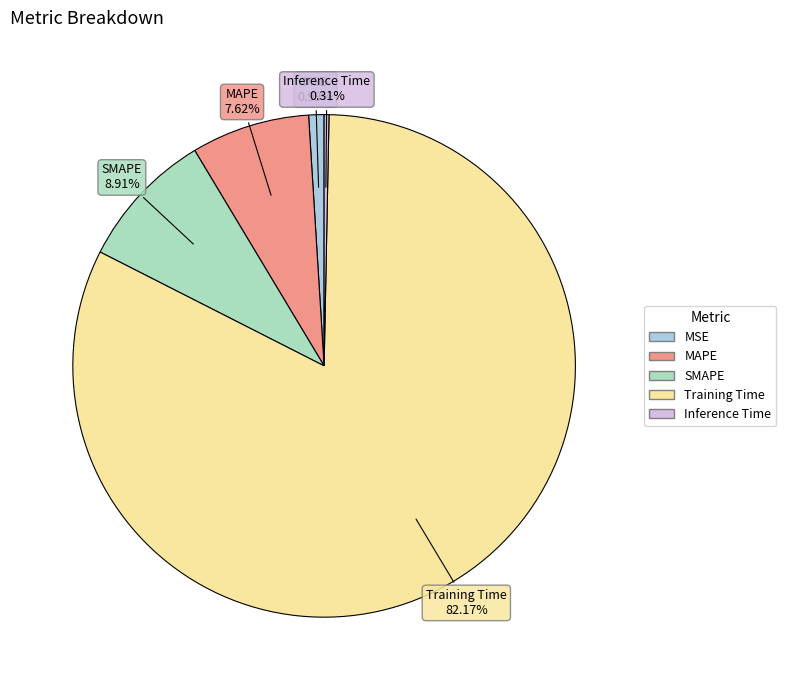

Which category has the biggest portion of the pie?

Training Time